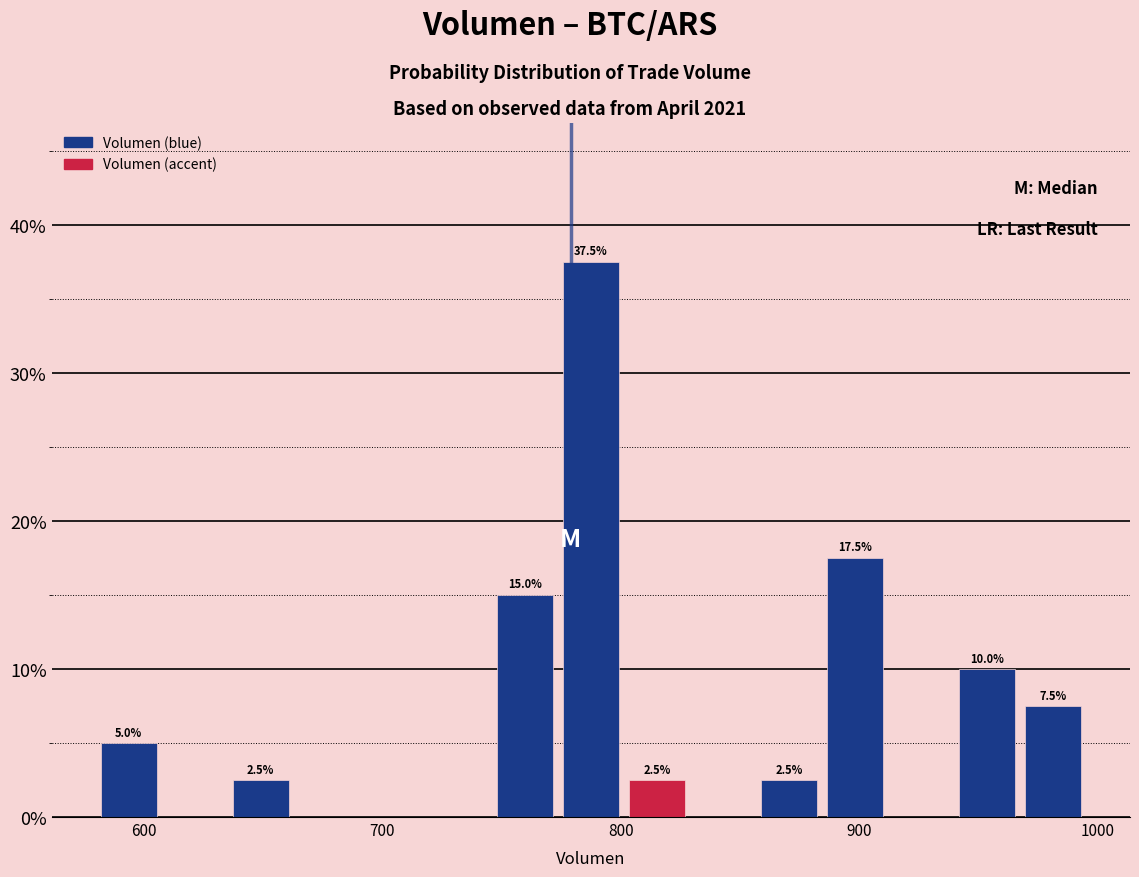

Around what value on the x-axis is the tallest bar? Give the approximate position of its centre, as read against the axis.

790